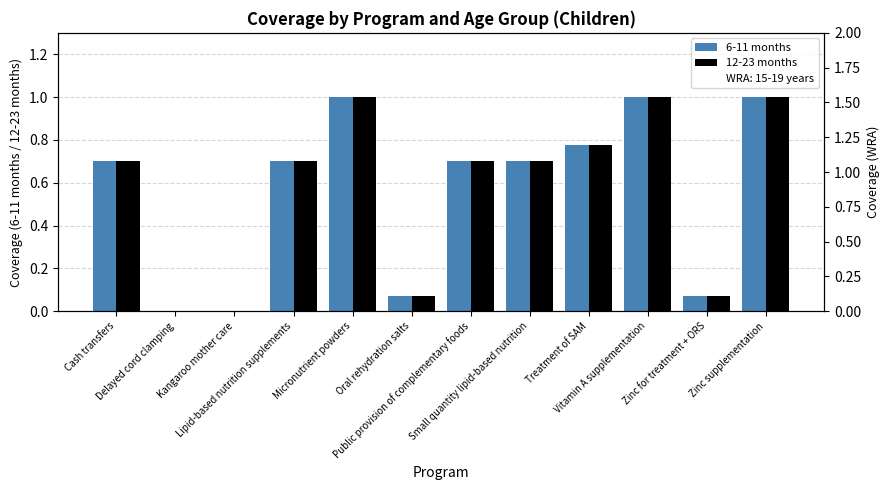

What are all the series names shown in the legend?

6-11 months, 12-23 months